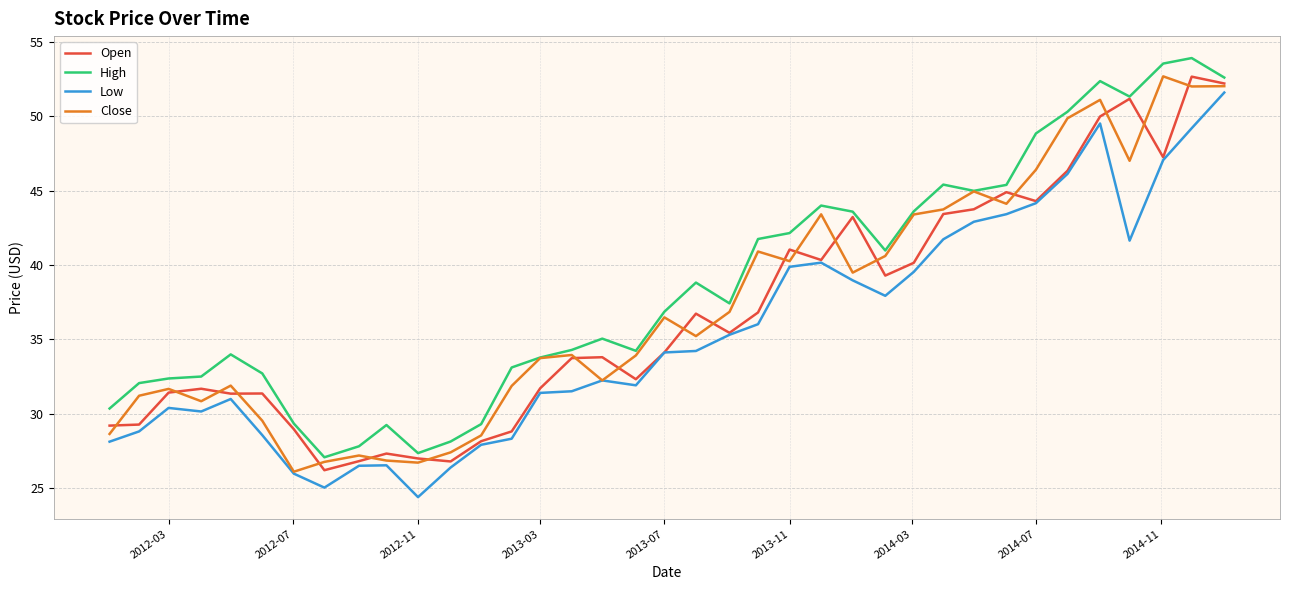

True or false: High and Low cross at least once.

False